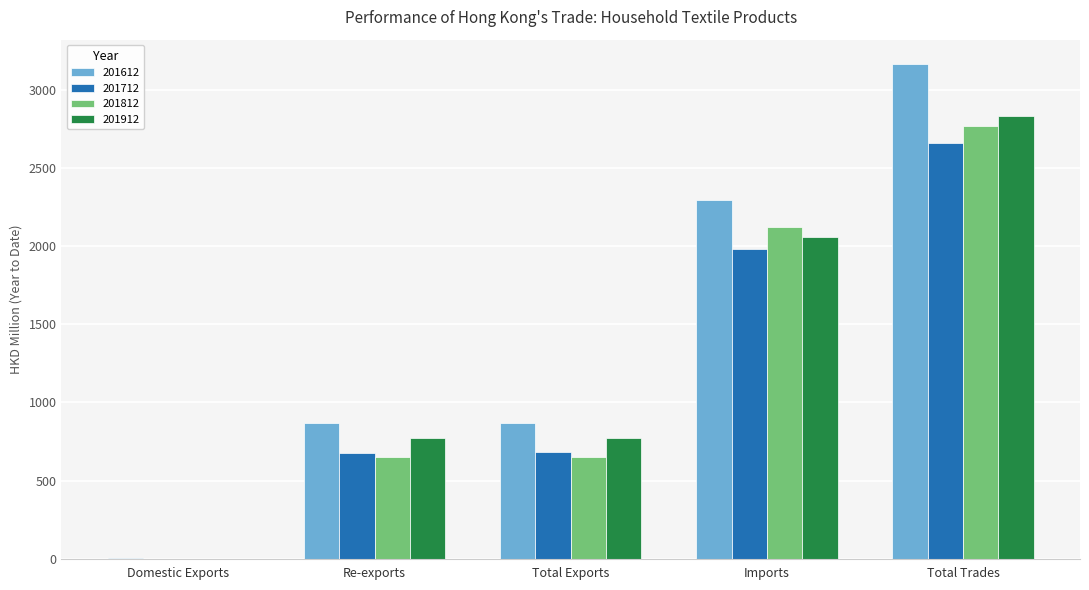

True or false: 201912 has a value of 2059.8 at Imports.

True